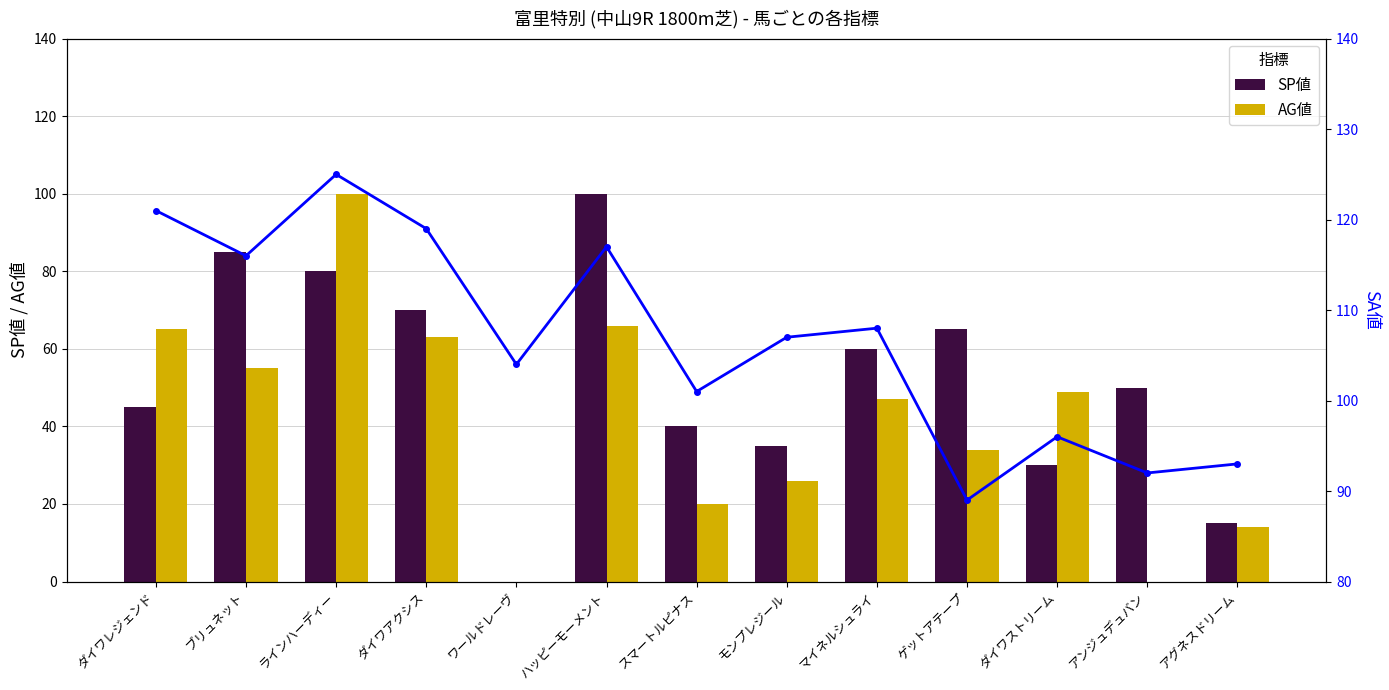

Is the value of SP値 at ダイワアクシス greater than the value of SA値 at ダイワレジェンド?

No